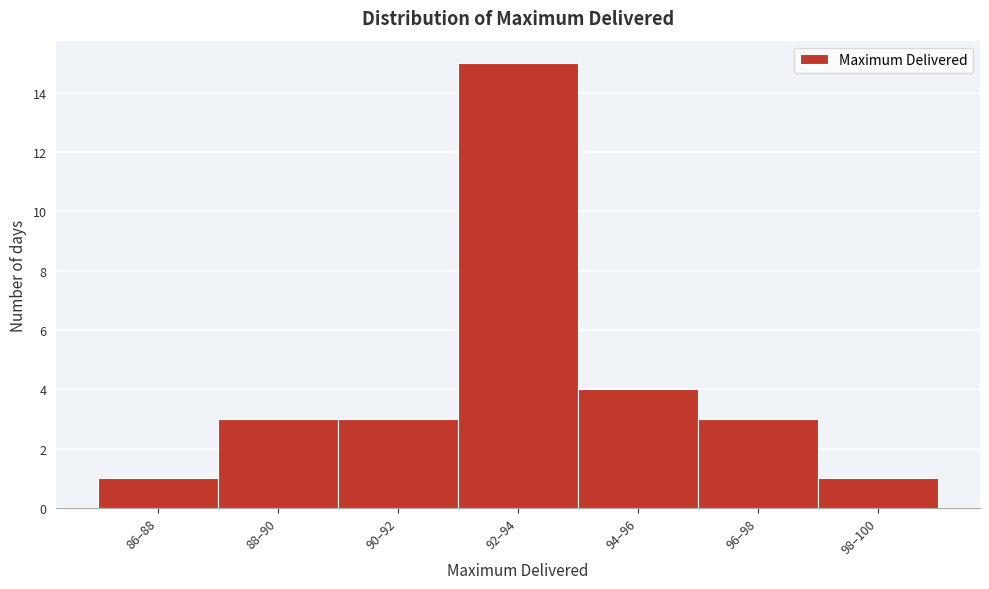

Reading left to right, list all the values displayed in this chart.

86–88=1	88–90=3	90–92=3	92–94=15	94–96=4	96–98=3	98–100=1